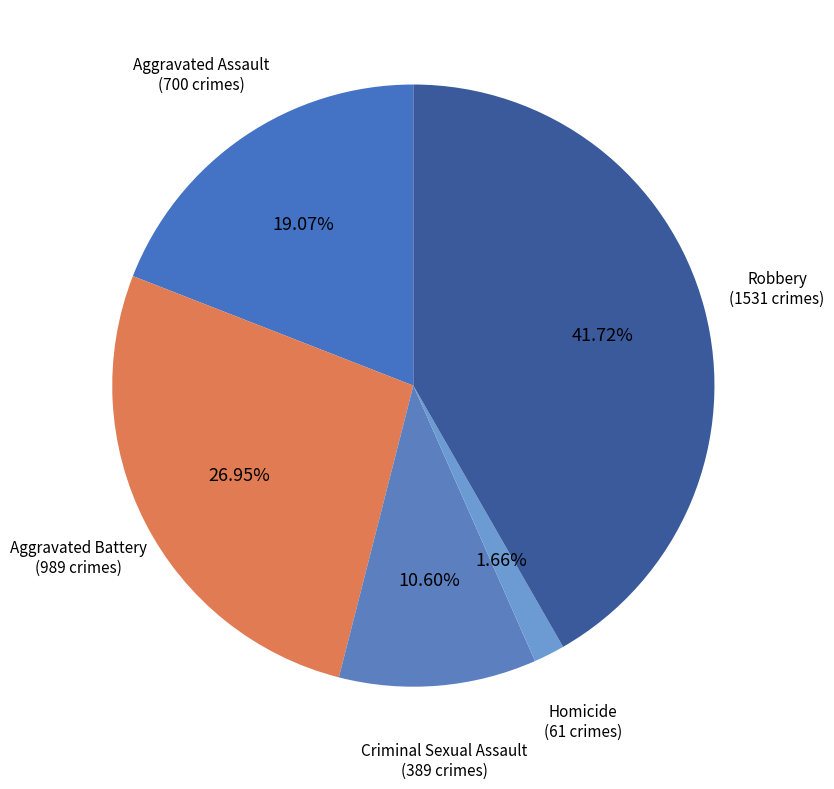

The Criminal Sexual Assault slice represents 11% of the pie. True or false?

True